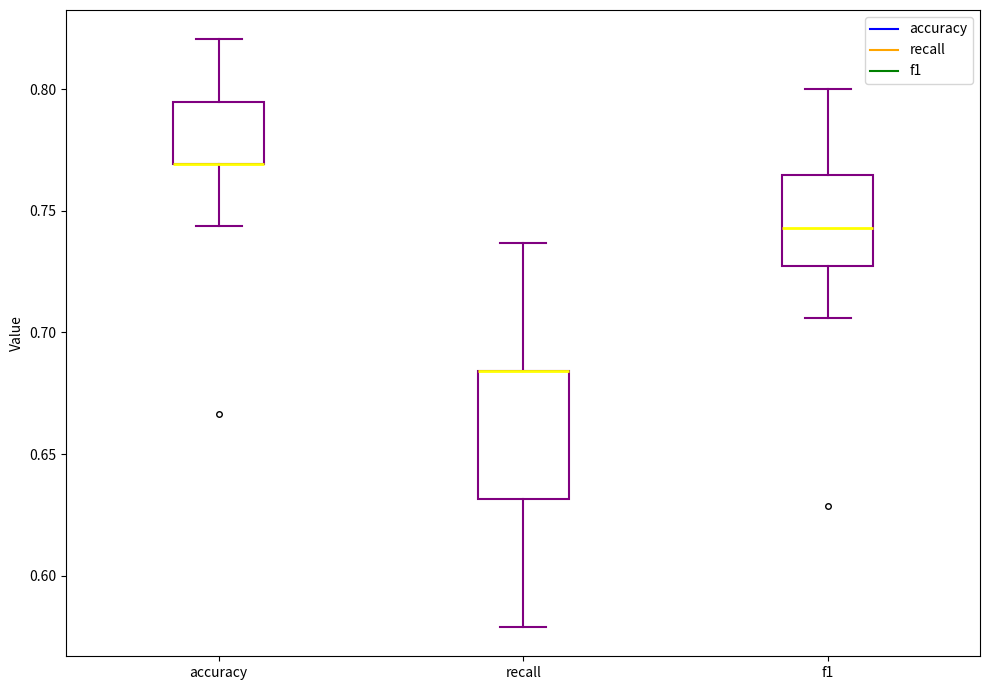

Reading left to right, read every box against the y-axis: the position of its median line, the range the box covers, and the ends of its whiskers. The values are not printed on the chart, so give them approximately, as read against the axis.

accuracy: median 0.770 (drawn on the box's lower edge), box 0.770 to 0.795, whiskers 0.745 to 0.820
recall: median 0.685 (drawn on the box's upper edge), box 0.630 to 0.685, whiskers 0.580 to 0.735
f1: median 0.745, box 0.725 to 0.765, whiskers 0.705 to 0.800